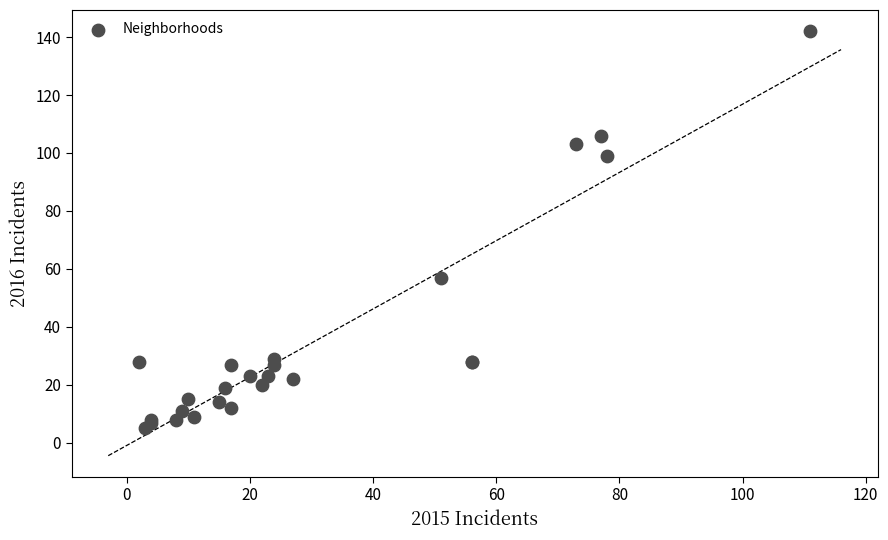

What Y value in the scatter plot is closest to 73?

57